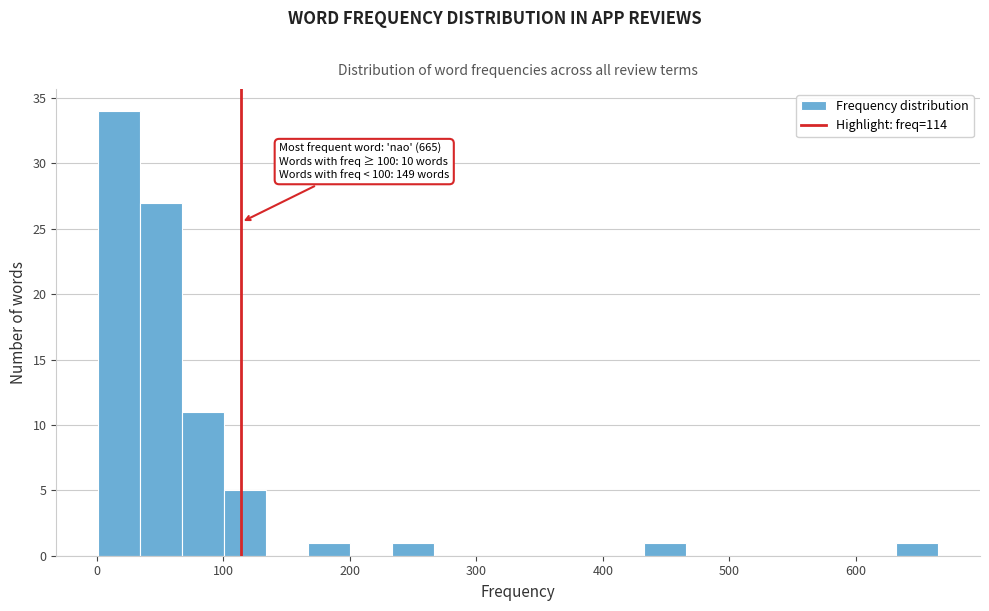

Around what value on the x-axis is the tallest bar? Give the approximate position of its centre, as read against the axis.

20